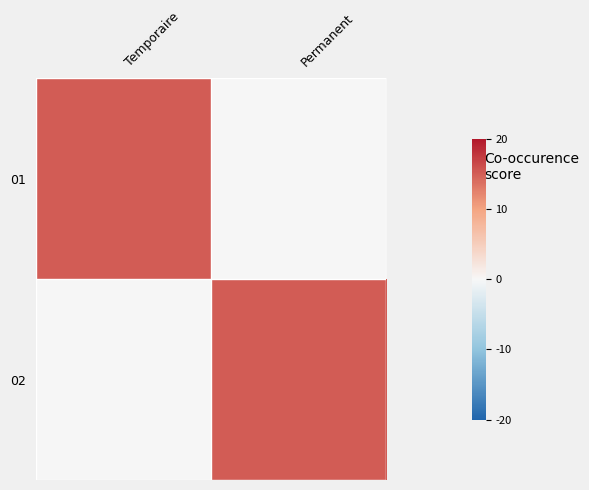

How many data points does each series have?

2